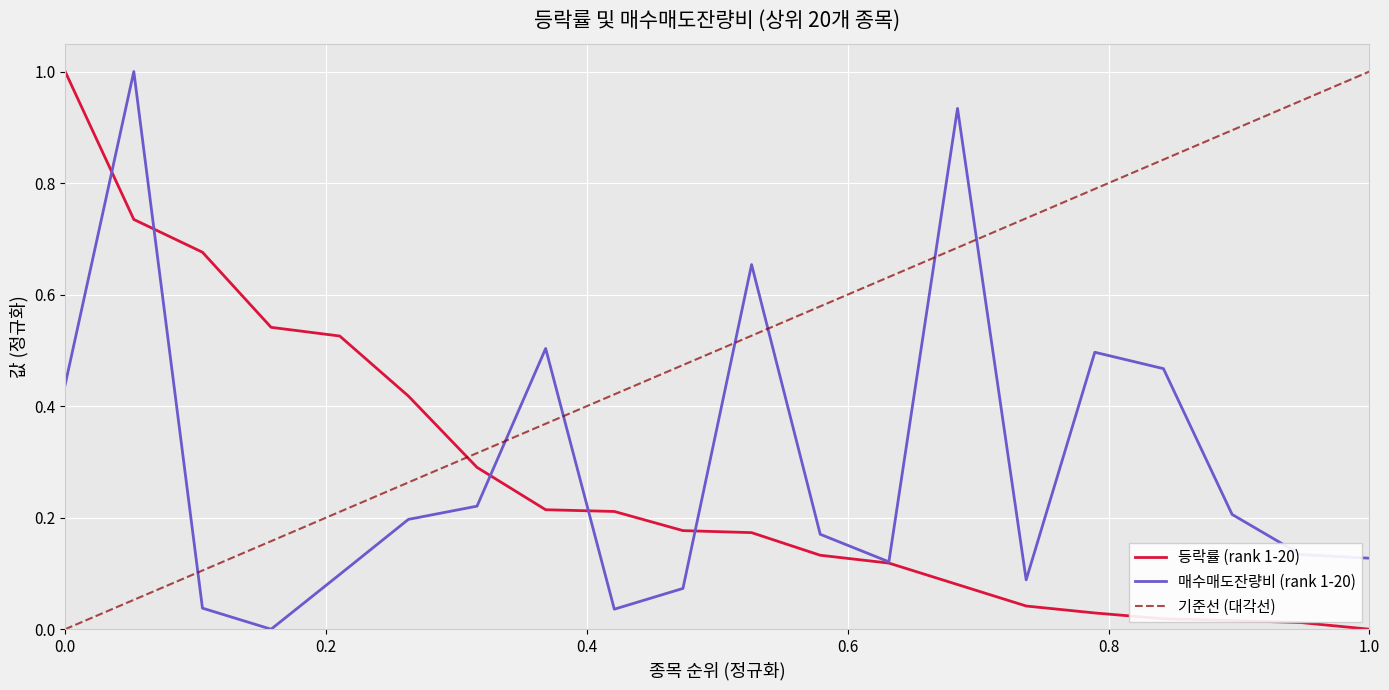

What is the value of the 등락률 (rank 1-20) point at the 4th from the left?

0.5